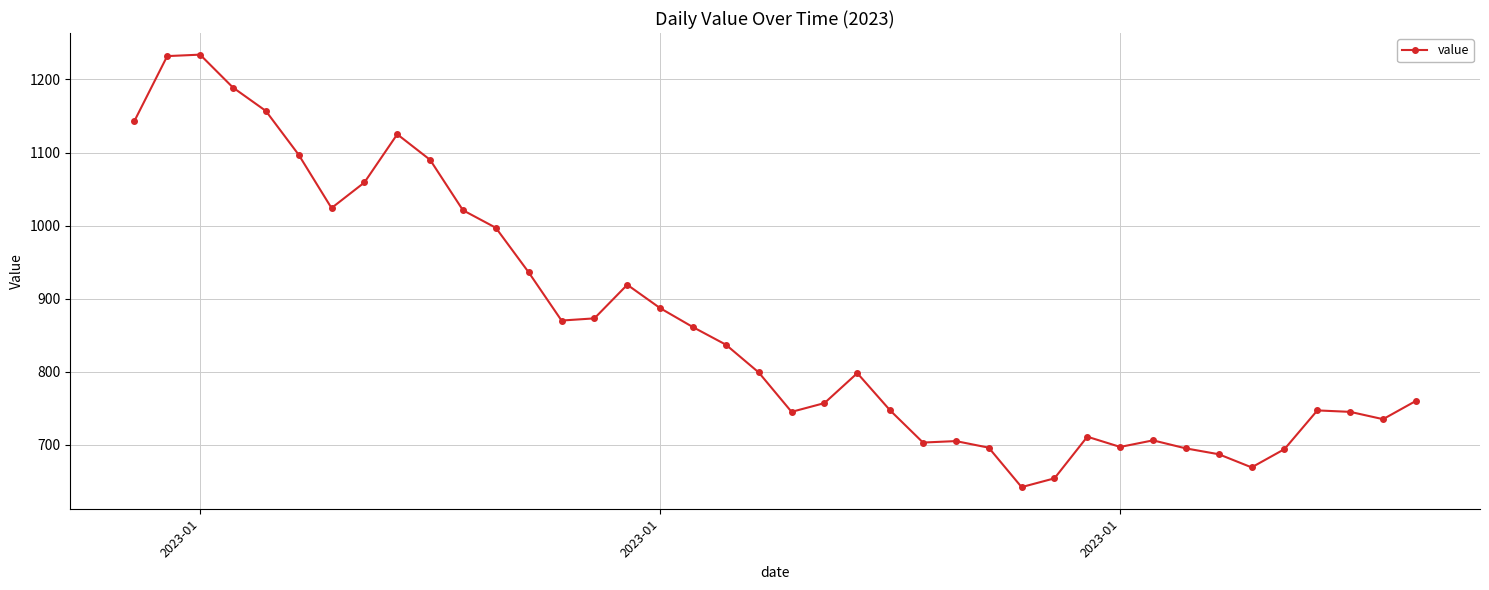

What is the maximum value shown in the chart?

1234